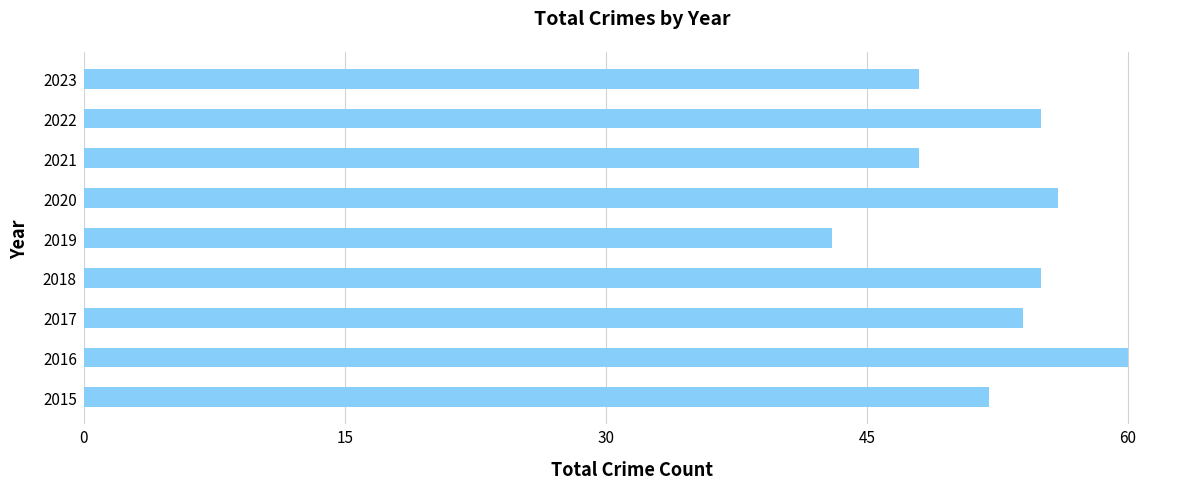

What is the change in value from 2019 to 2022?

+12